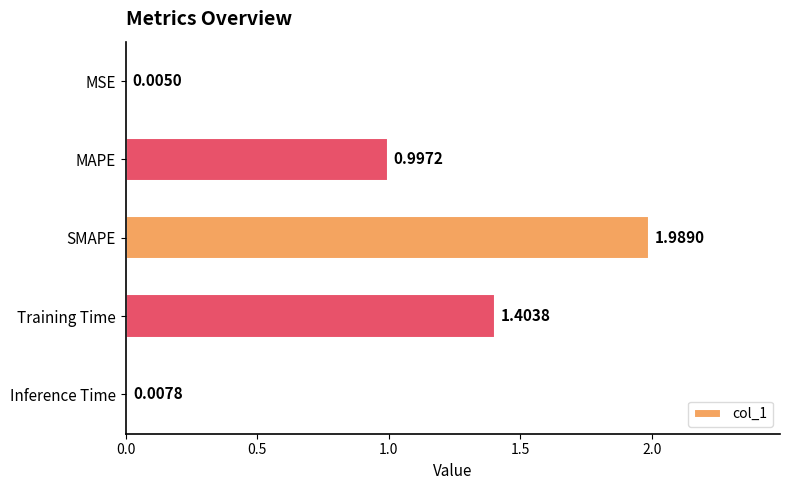

What is the sum of all values?

4.4